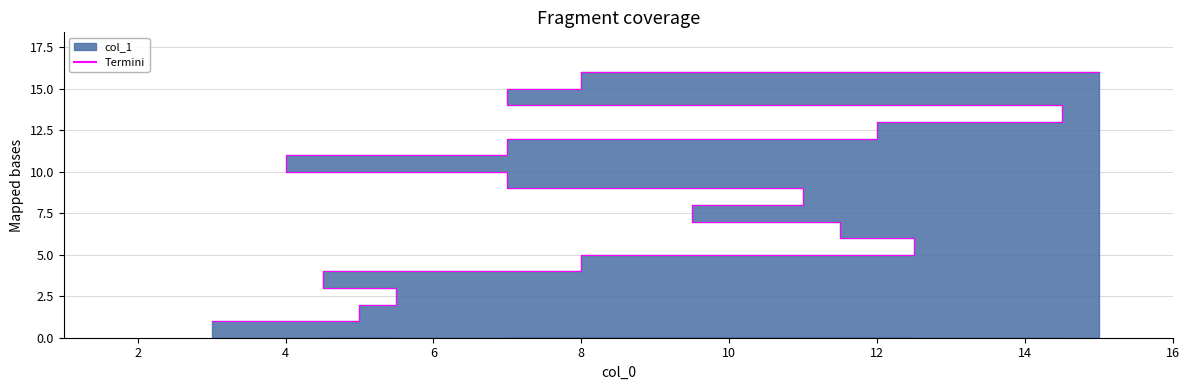

Approximately how many times larger is the value at 2 compared to 8?

0.8